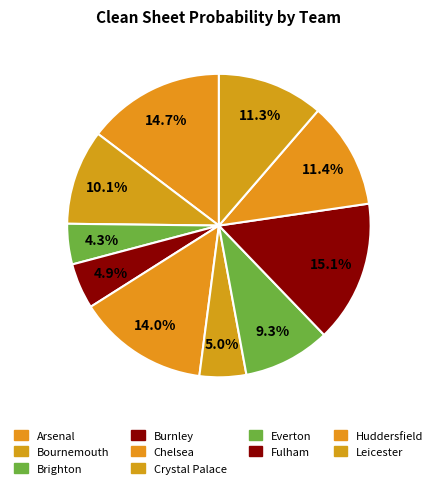

To the nearest percent, what is the combined percentage of Chelsea and Leicester?

24%